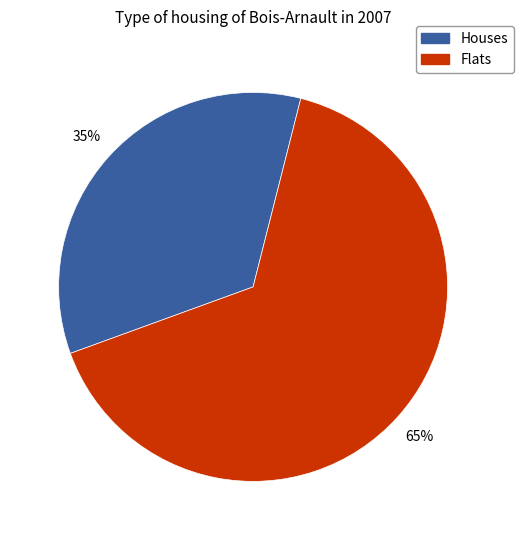

Rank the categories by value from lowest to highest.

Houses, Flats